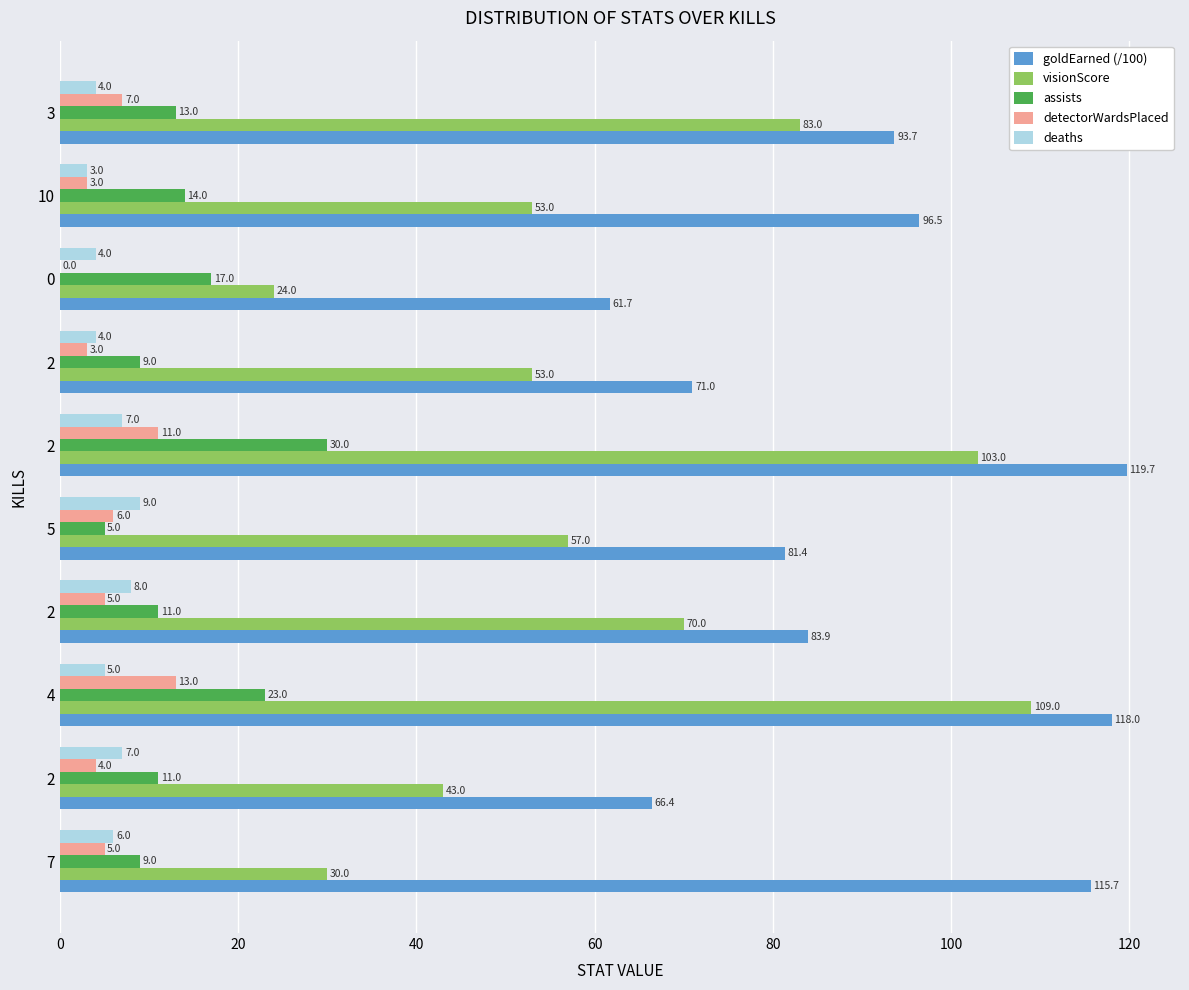

Which series has the widest spread of values?

visionScore